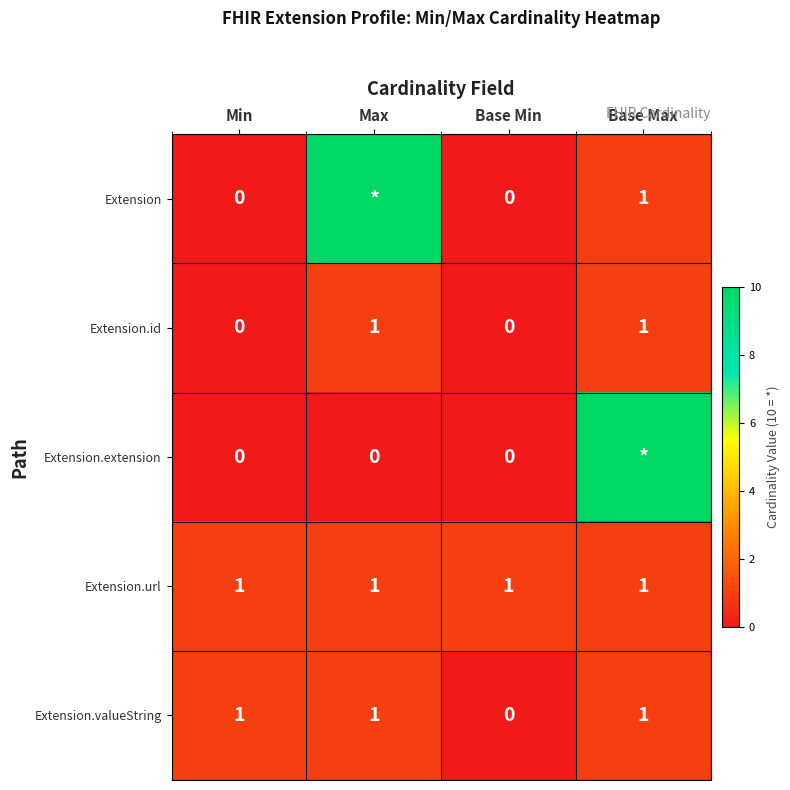

What is the maximum value for Extension.url?

1